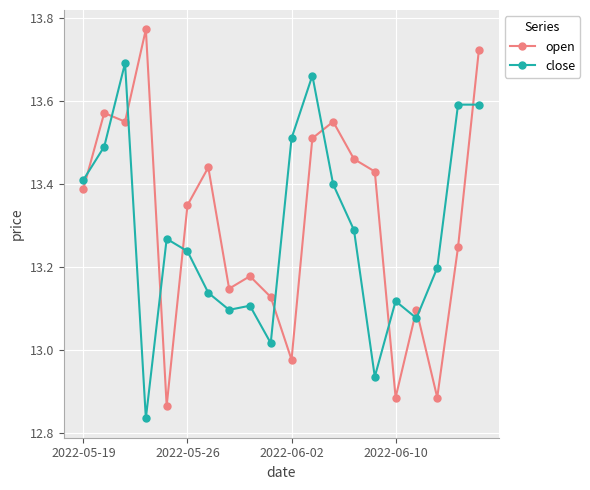

True or false: open has more than 2 interior local peaks.

True